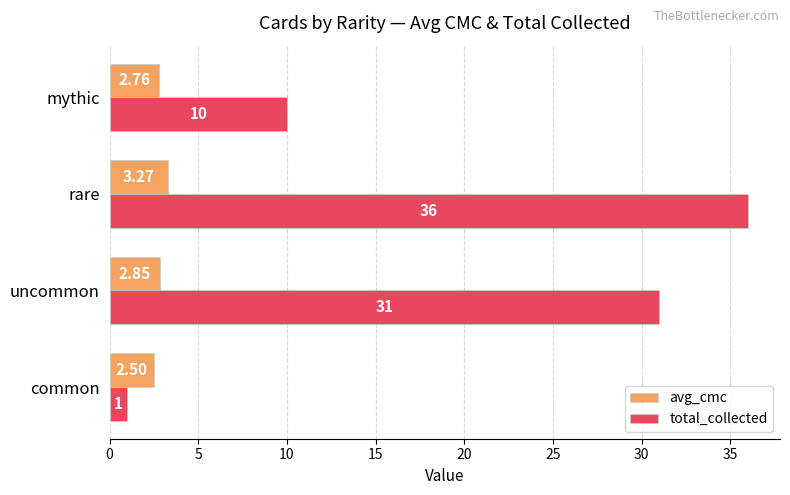

Rank the series by their maximum value, from highest to lowest.

total_collected, avg_cmc